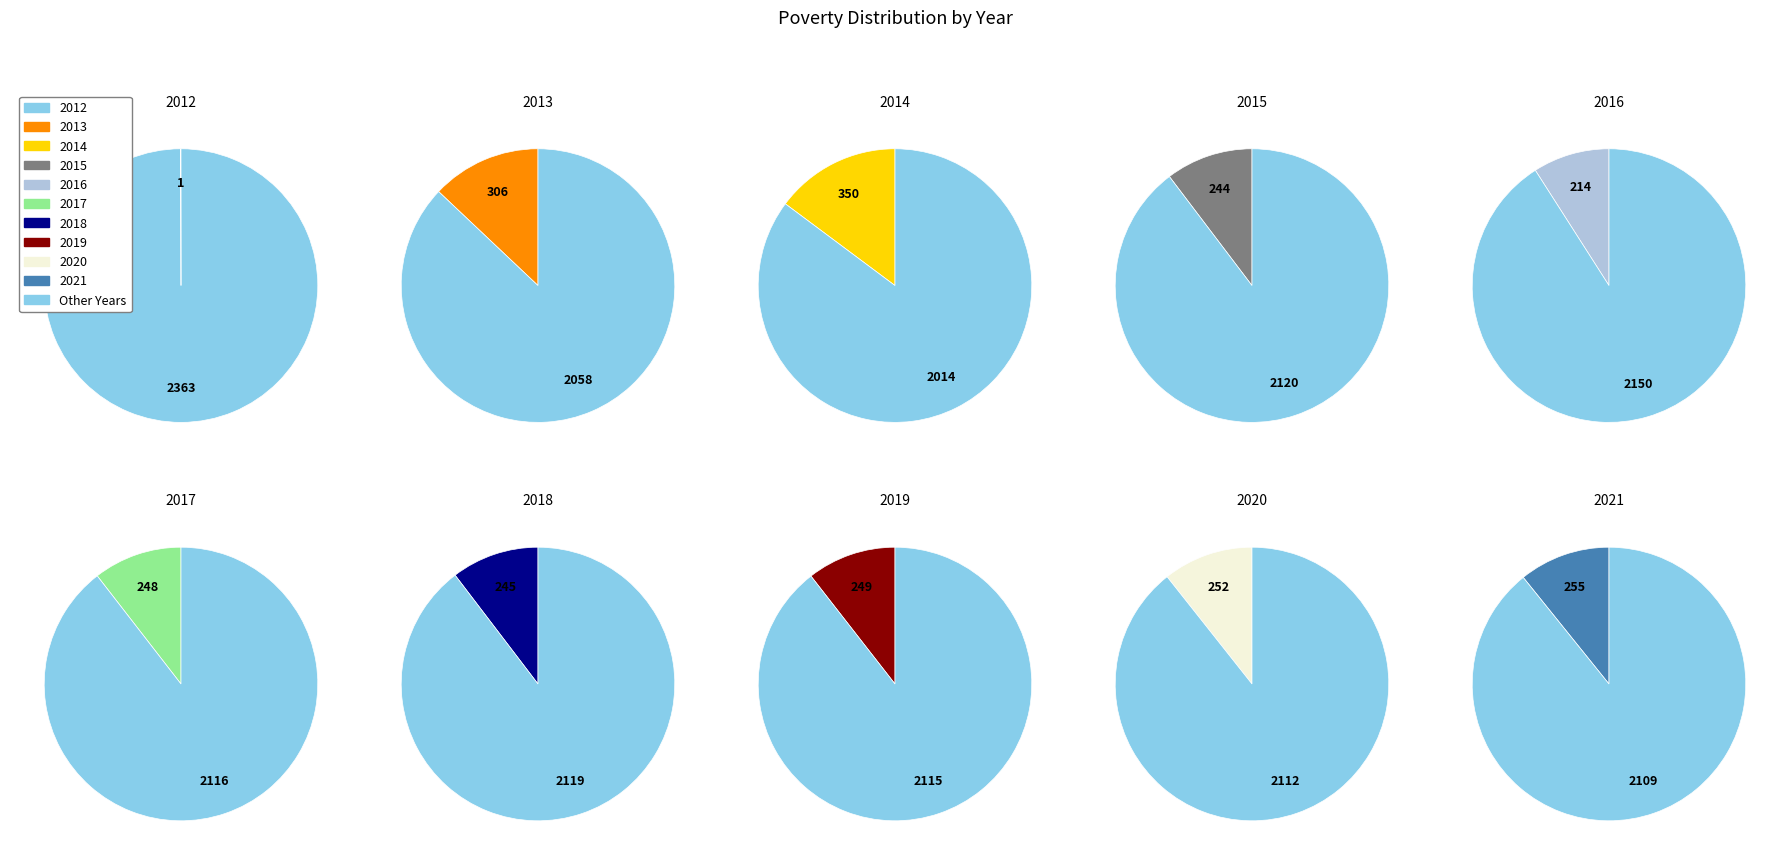

How many slices are in this pie chart?

10